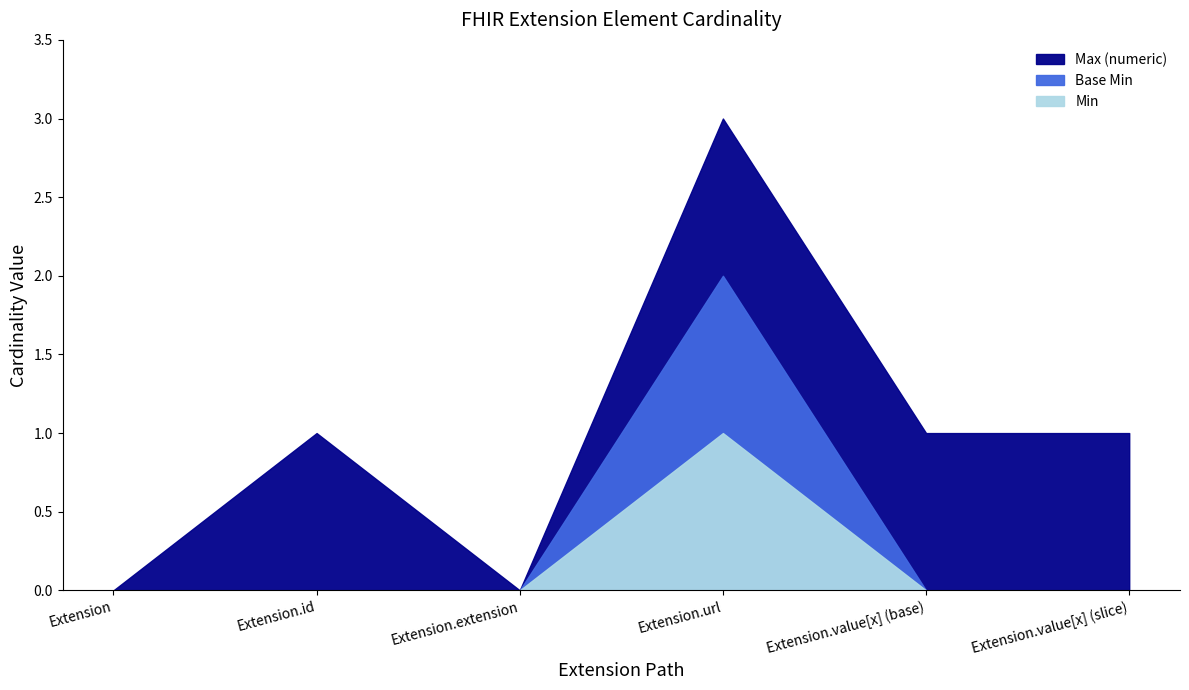

At which label is Max (numeric) closest to 0?

Extension